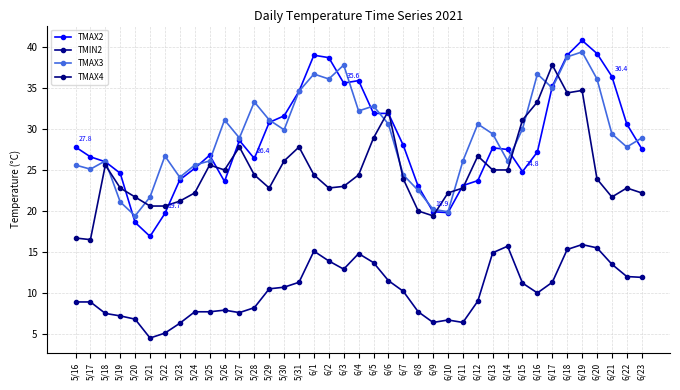

What is the difference between the second highest and second lowest values in the TMAX2 series?

20.6